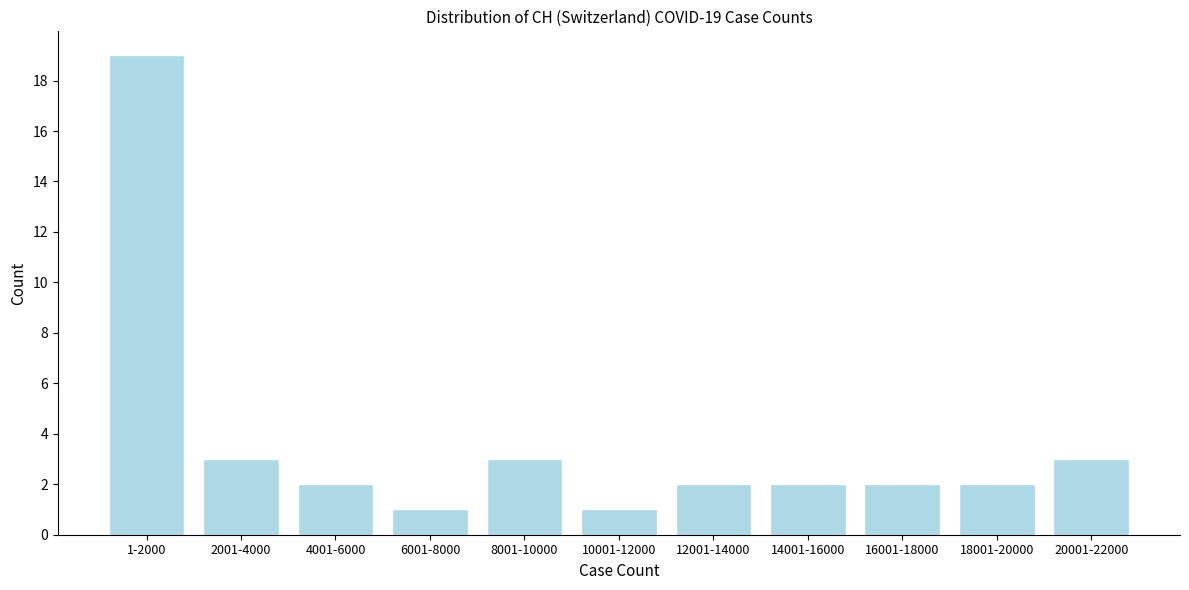

Reading left to right, transcribe all the data shown in this chart.

19	3	2	1	3	1	2	2	2	2	3